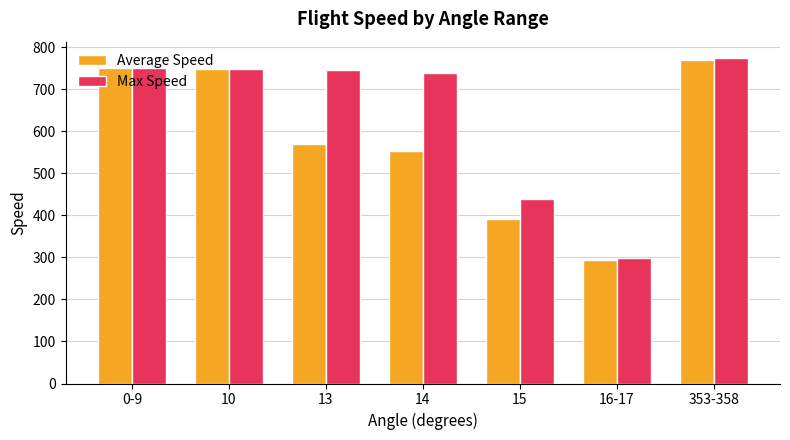

At how many categories does at least one series exceed 730?

5